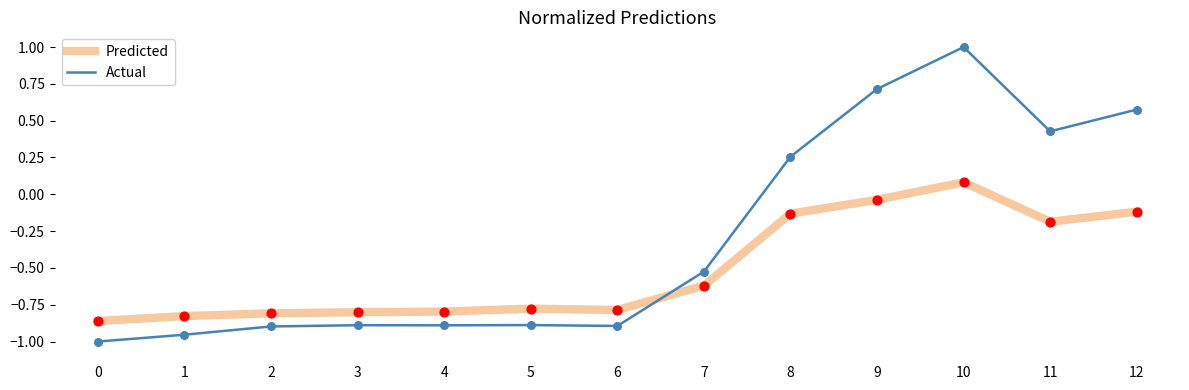

Is the value of Actual at 9 greater than the value of Predicted at 1?

Yes